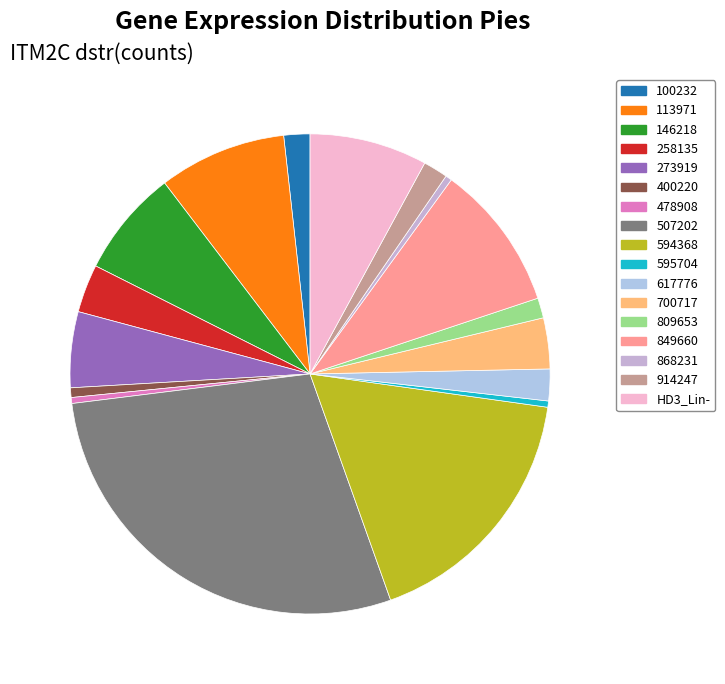

Does 400220 represent more than half of the total?

No